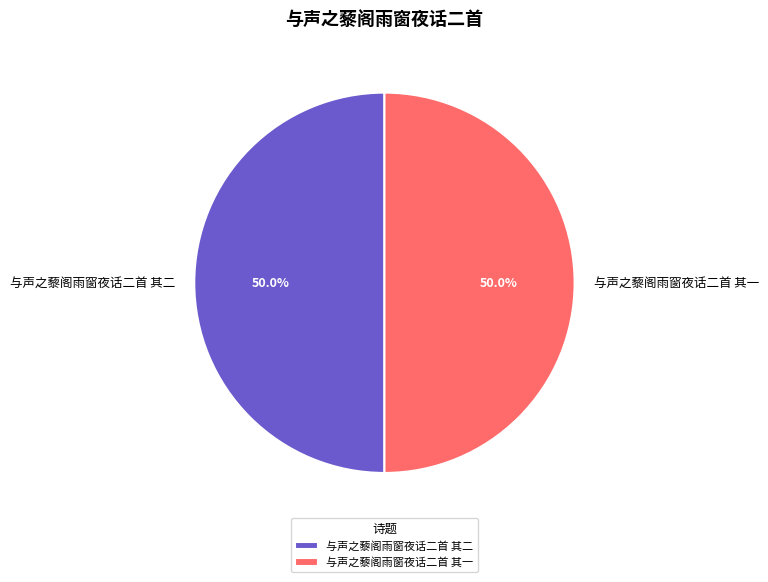

Do 与声之藜阁雨窗夜话二首 其一 and 与声之藜阁雨窗夜话二首 其二 together represent more than half of the pie?

Yes